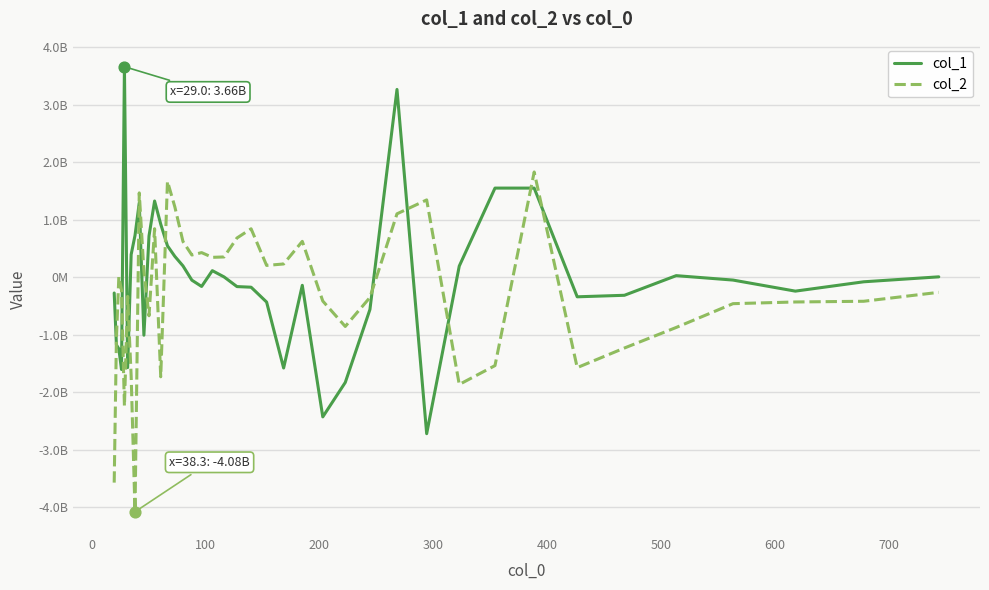

What are all the series names shown in the legend?

col_1, col_2